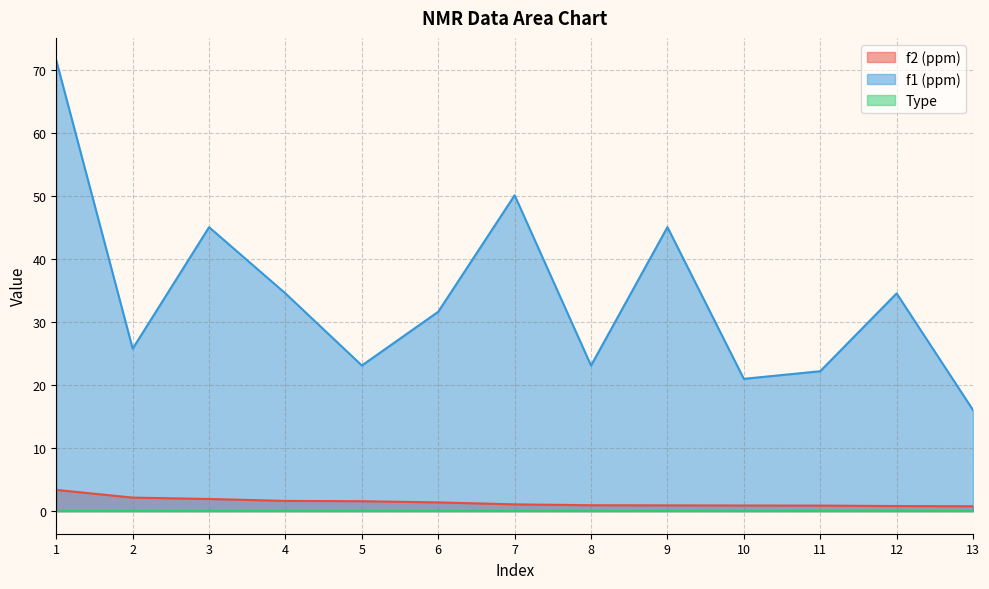

True or false: f1 (ppm) and f2 (ppm) cross at least once.

False